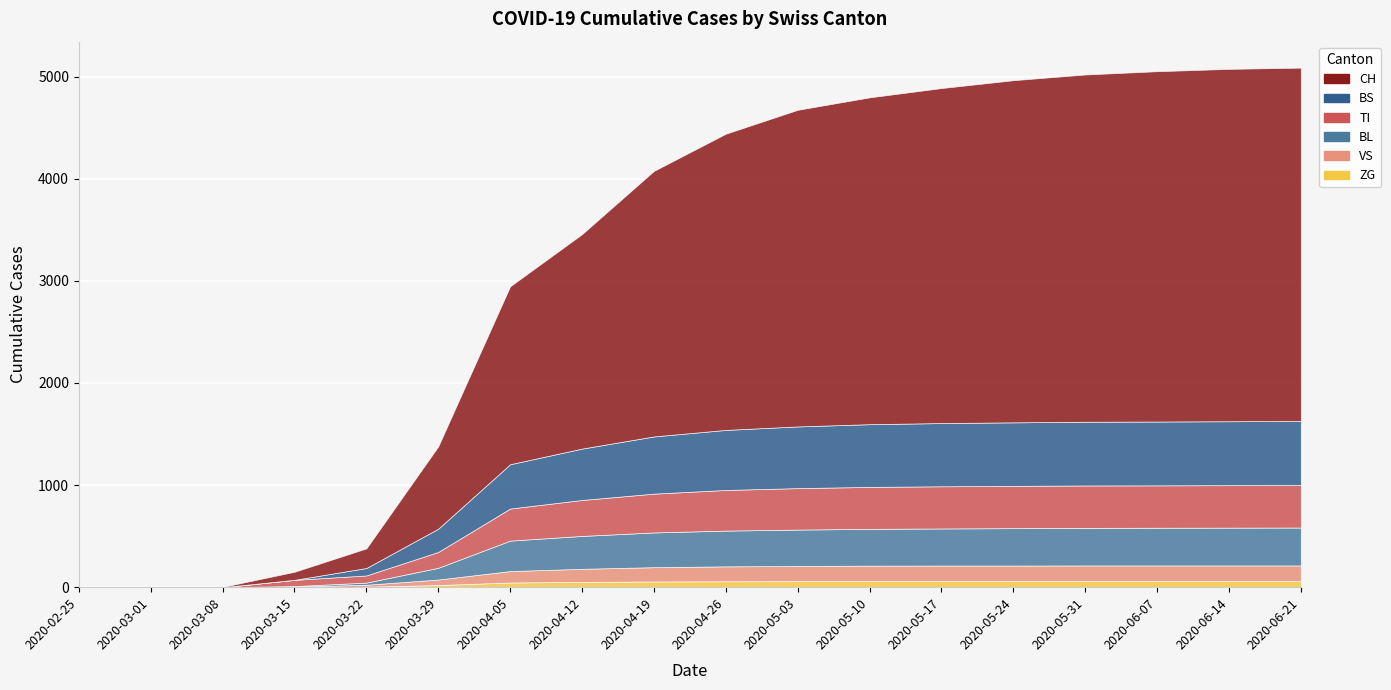

The value of ZG at 2020-04-26 is 58. True or false?

True